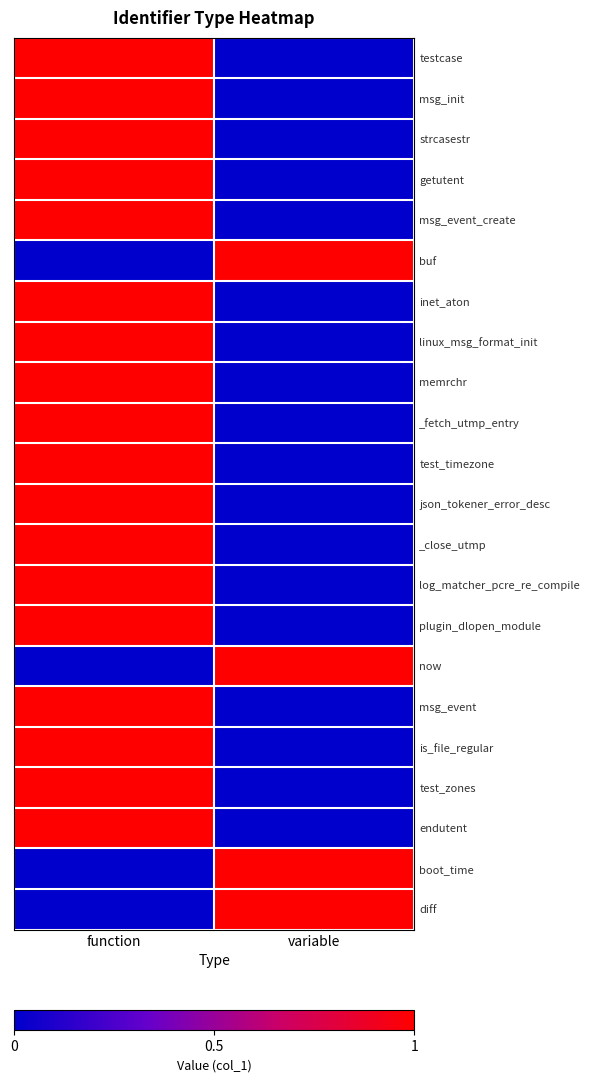

At how many categories does at least one series exceed 0?

2